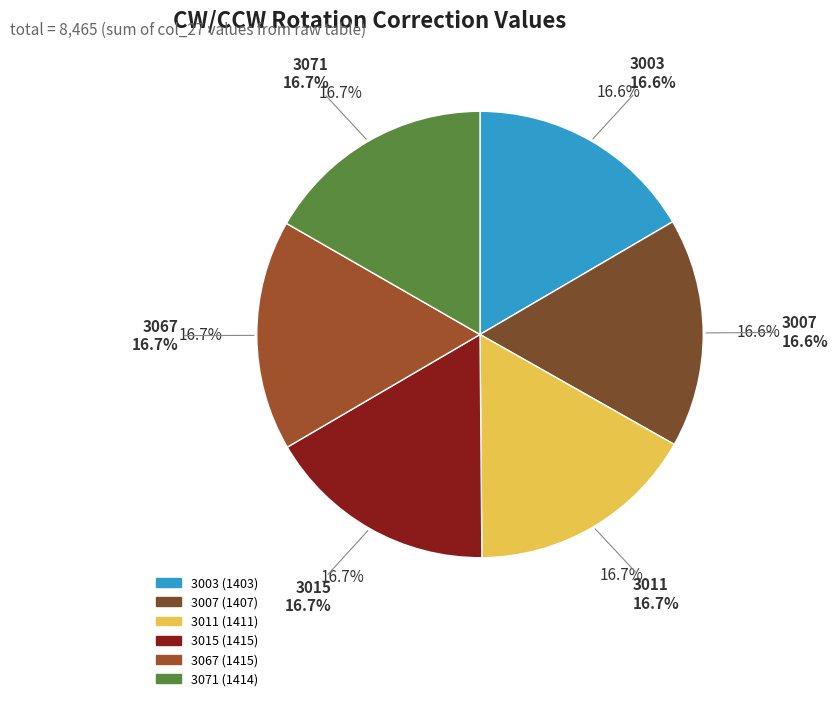

Does 1407 account for over 50% of the chart?

No